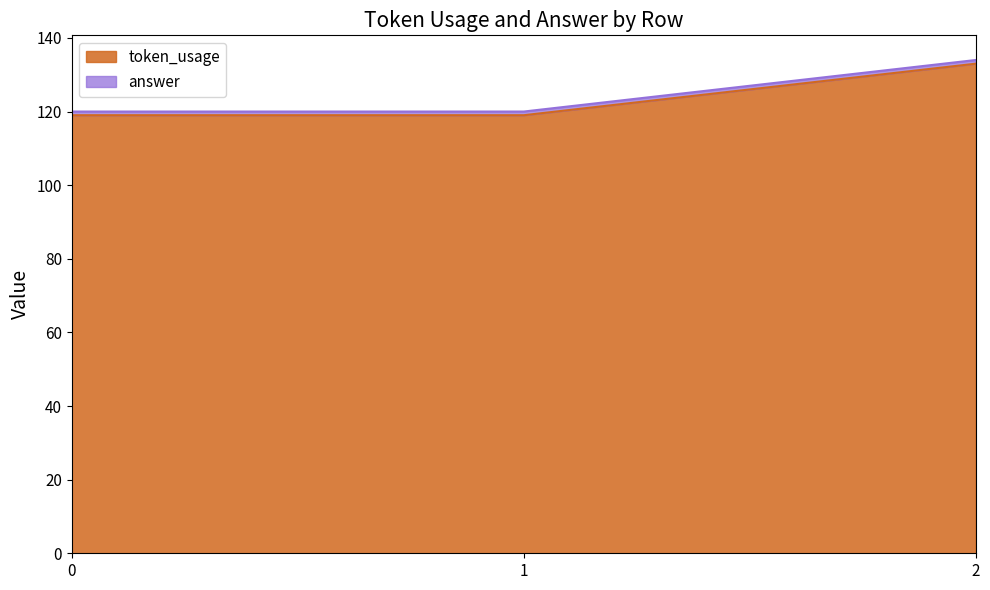

What is the average value?

124